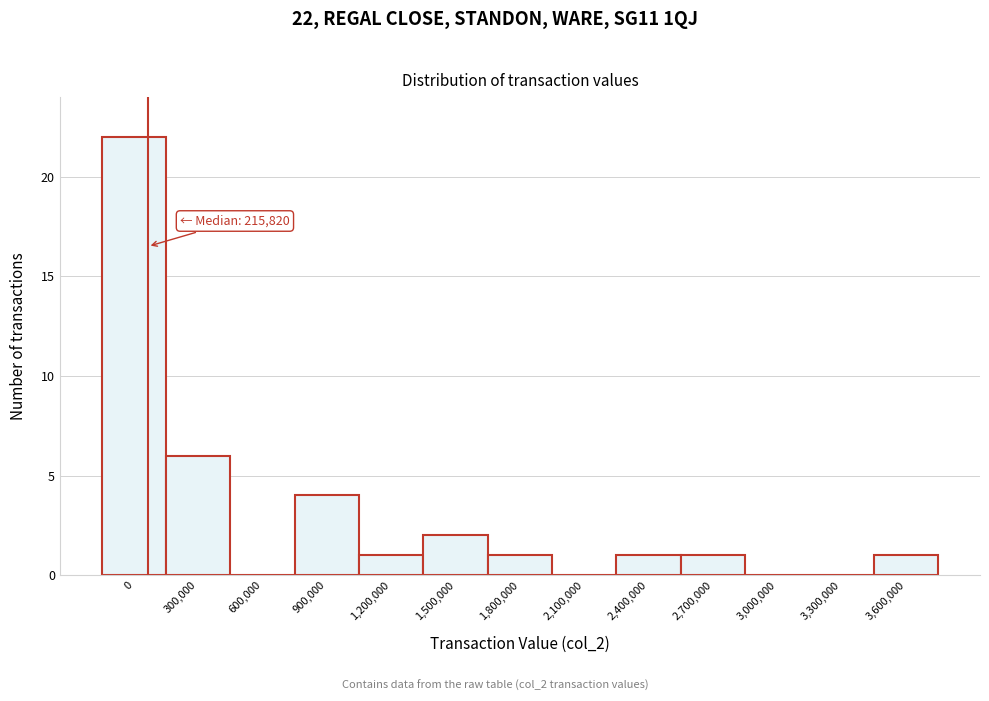

Reading left to right, transcribe all the data shown in this chart.

0=22	300,000=6	600,000=0	900,000=4	1,200,000=1	1,500,000=2	1,800,000=1	2,100,000=0	2,400,000=1	2,700,000=1	3,000,000=0	3,300,000=0	3,600,000=1